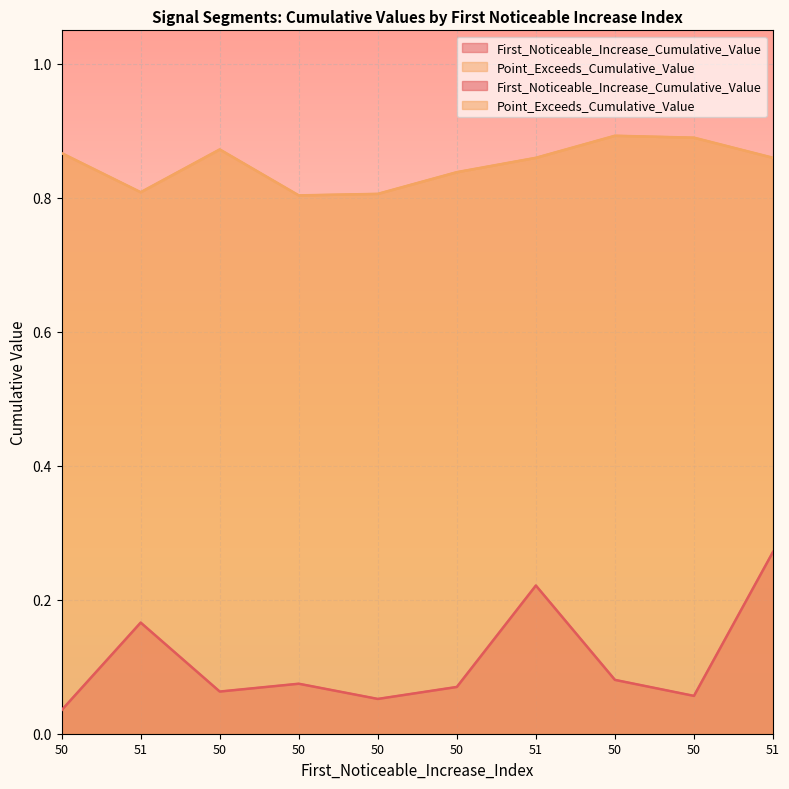

True or false: First_Noticeable_Increase_Cumulative_Value has a value of 0.2 at 51.

True